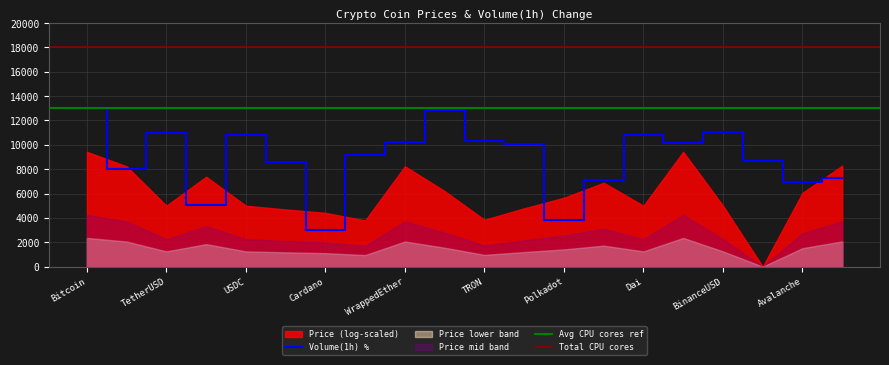

Is it true that Volume(1h) % equals 3846.2 at Polkadot?

True